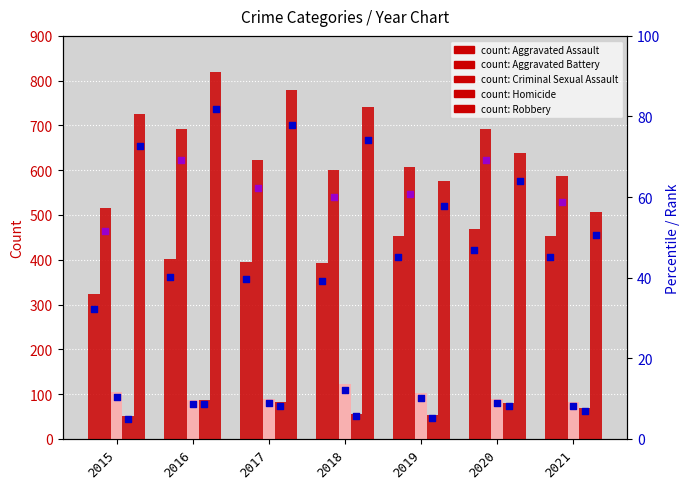

At how many categories does at least one series exceed 82?

7